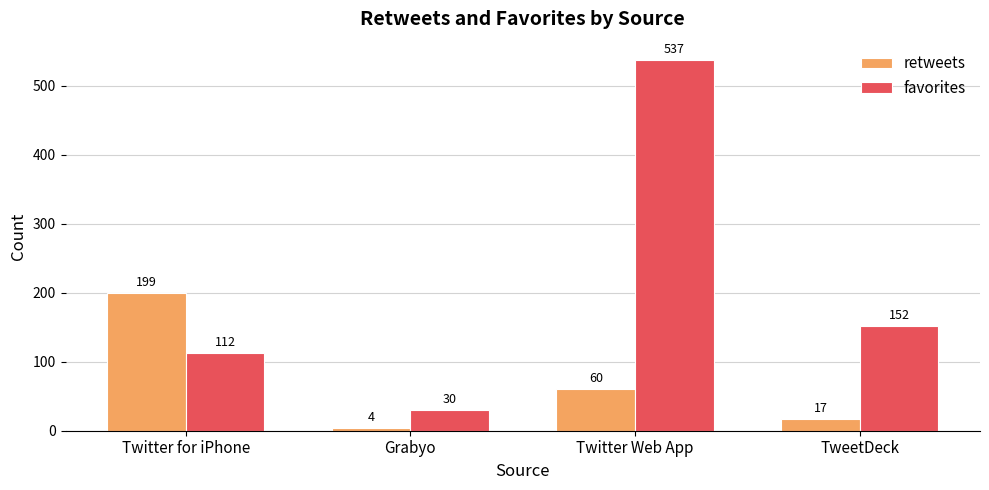

Is it true that favorites equals 196 at Twitter for iPhone?

False